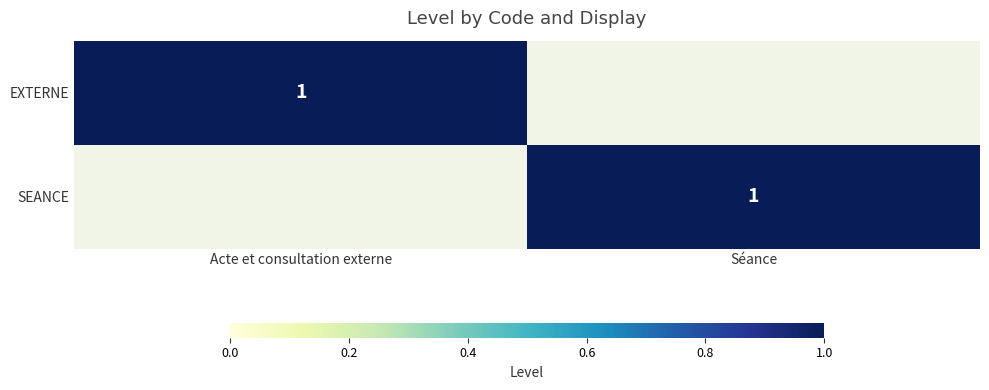

The EXTERNE series shows 2 at Acte et consultation externe. True or false?

False